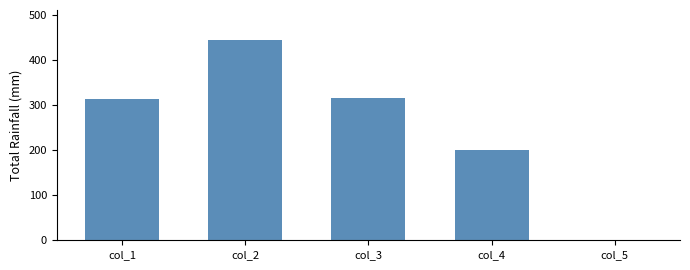

Where is the data nearest to the value 222?

col_4